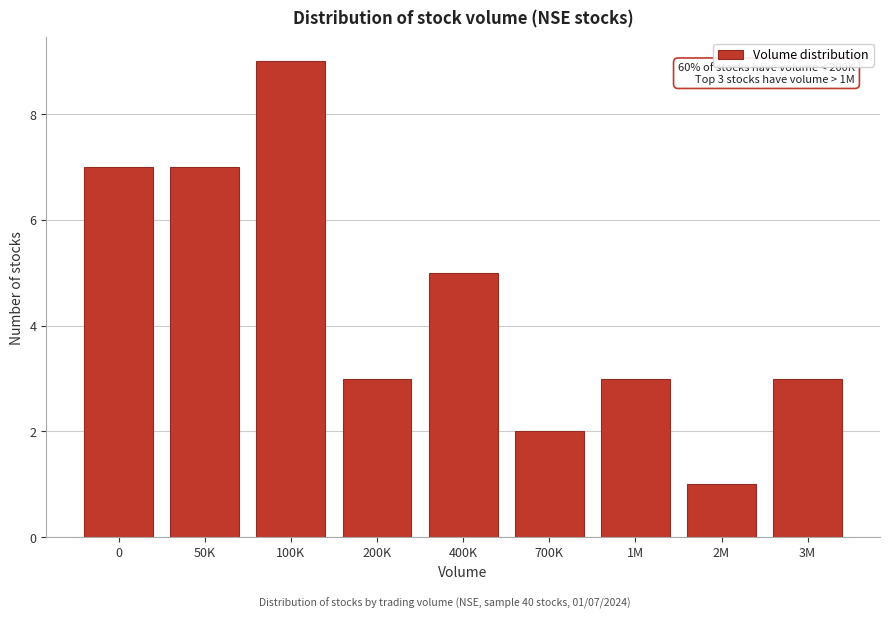

Reading left to right, list all the values displayed in this chart.

0=7	50K=7	100K=9	200K=3	400K=5	700K=2	1M=3	2M=1	3M=3